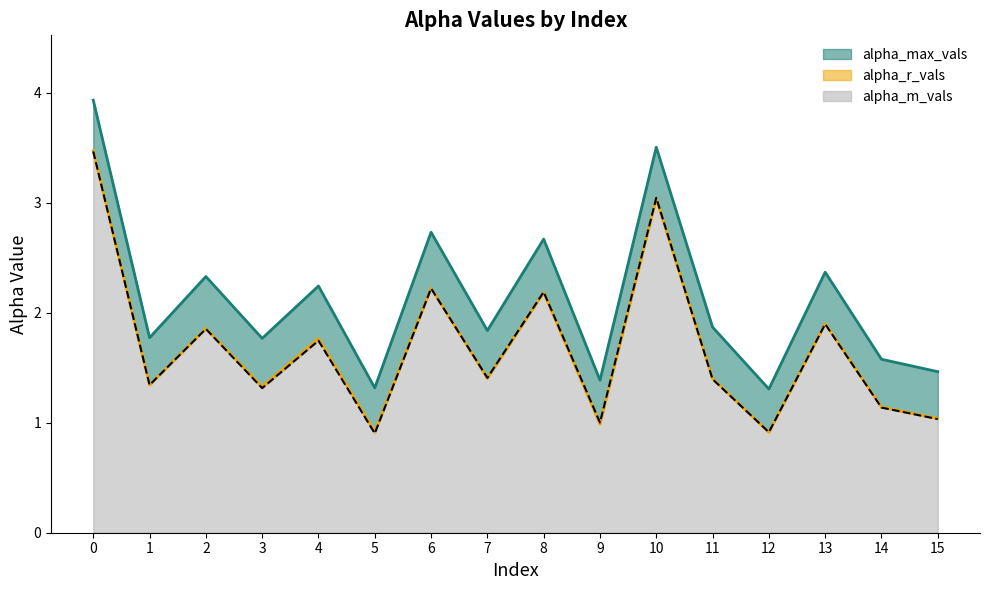

True or false: alpha_r_vals has a value of 3.9 at 8.

False